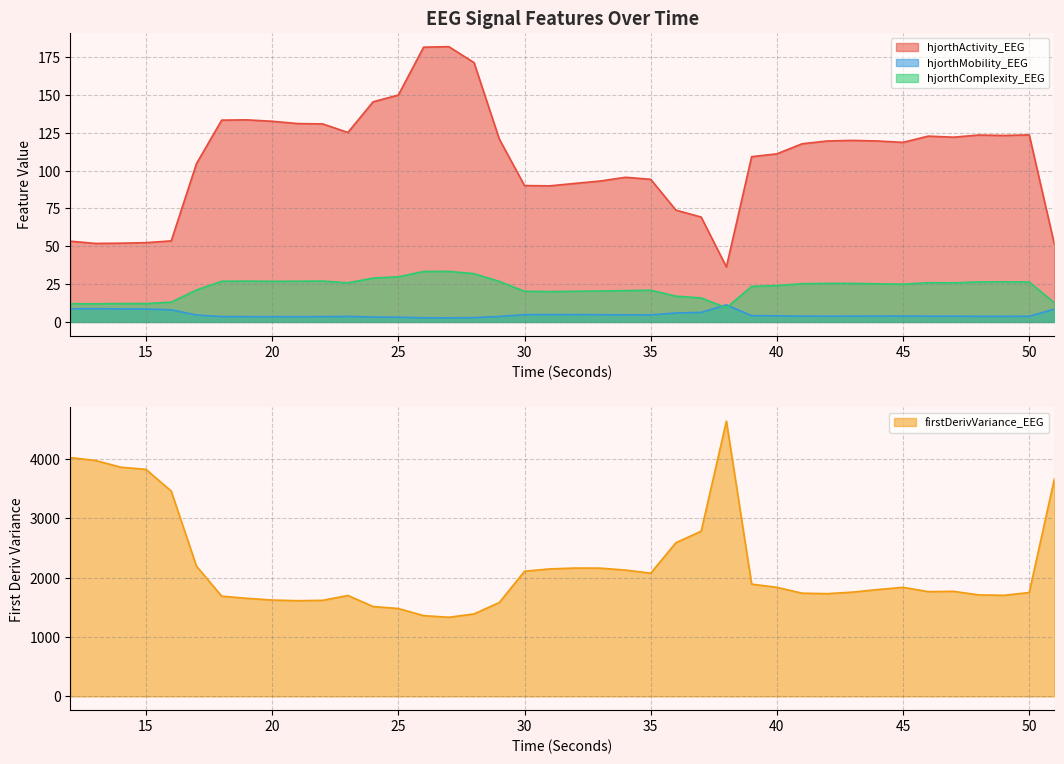

At which label does hjorthMobility_EEG first exceed 3?

12